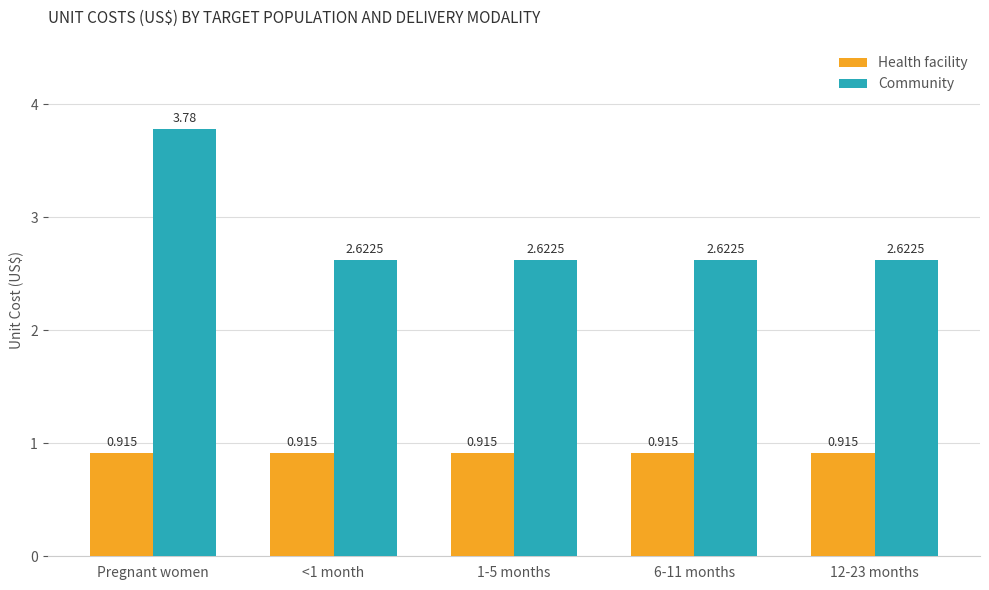

Rank the series by their maximum value, from highest to lowest.

Community, Health facility